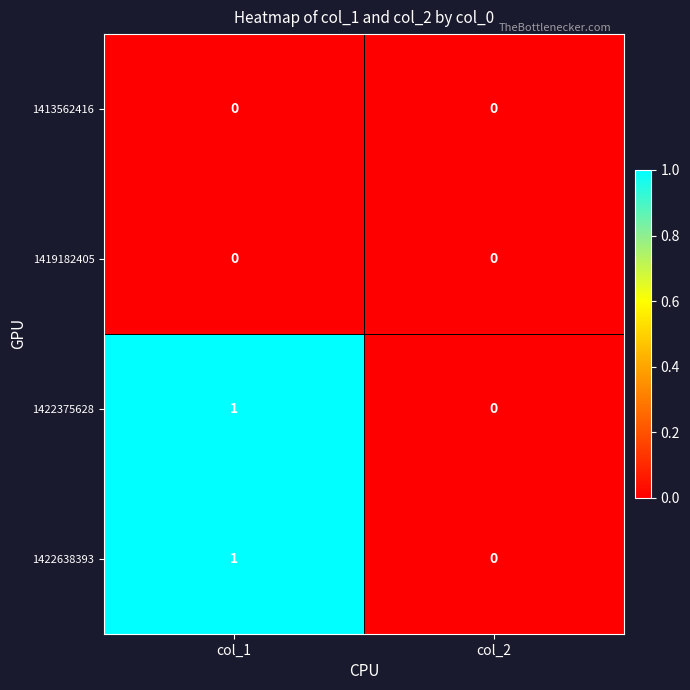

True or false: 1419182405 has a value of 0 at col_1.

True